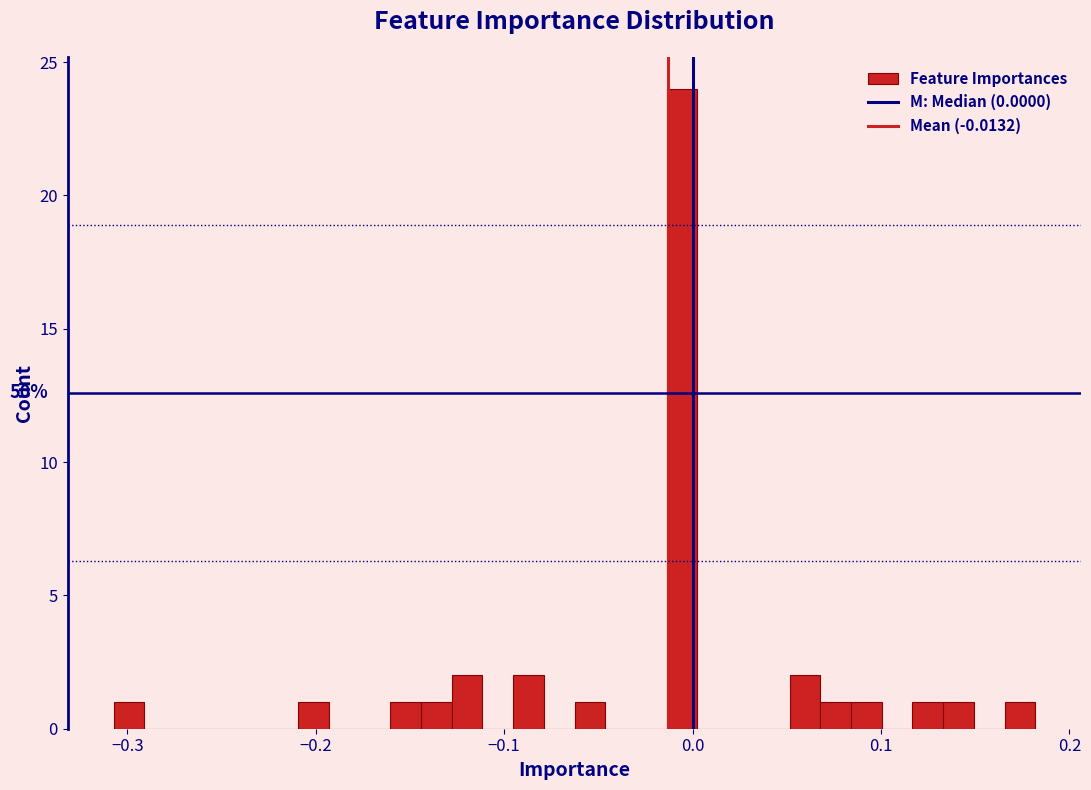

Read against the x-axis, roughly where is the centre of the tallest bar?

-0.01